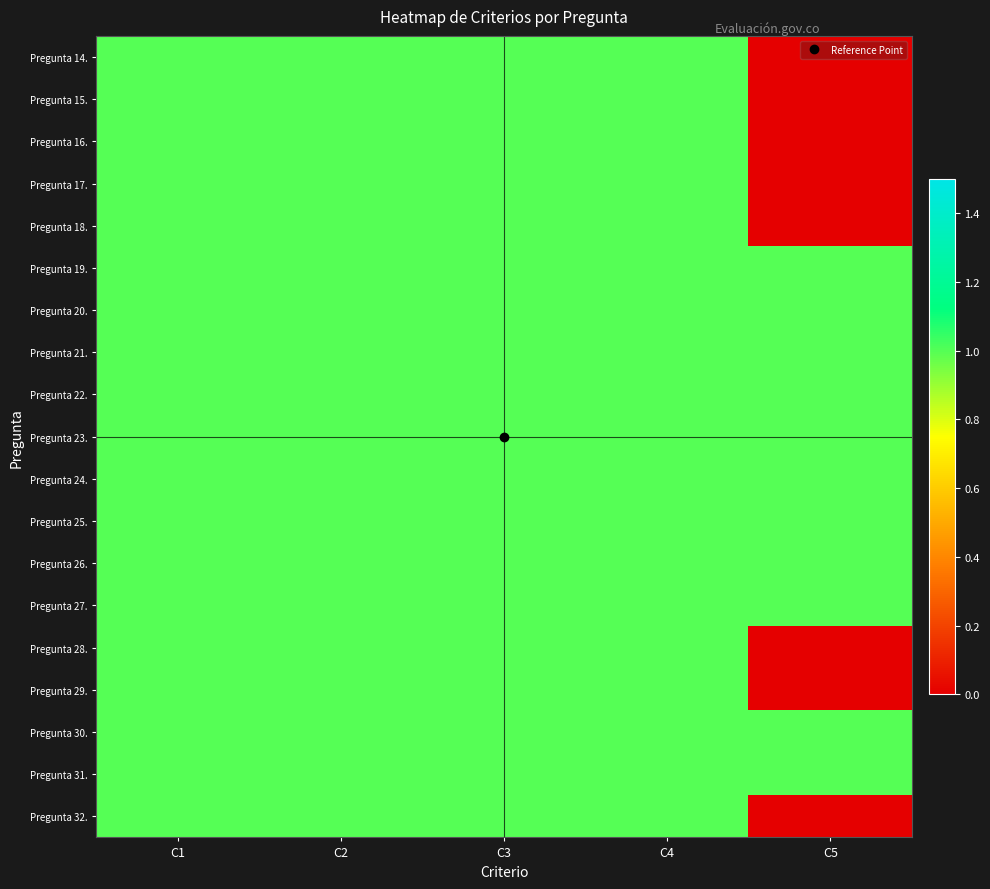

At which category does the chart reach its minimum across all series?

C5